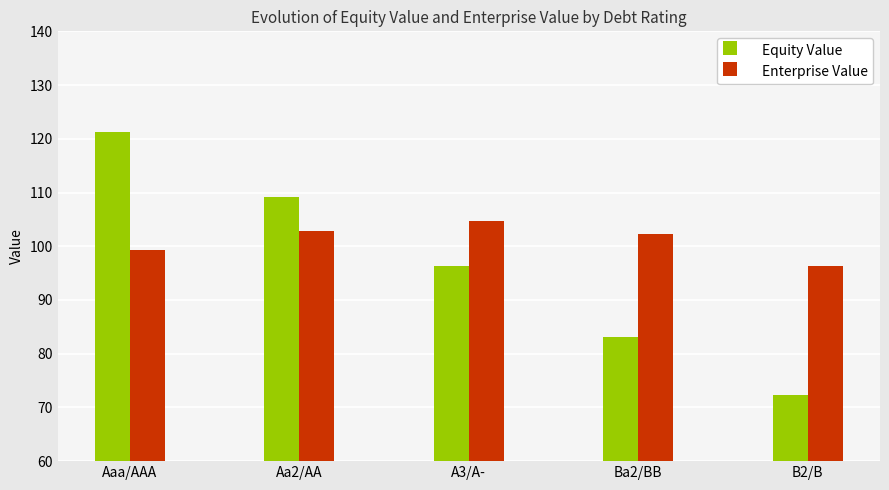

What is the difference between the second highest and minimum values in the Enterprise Value series?

6.5